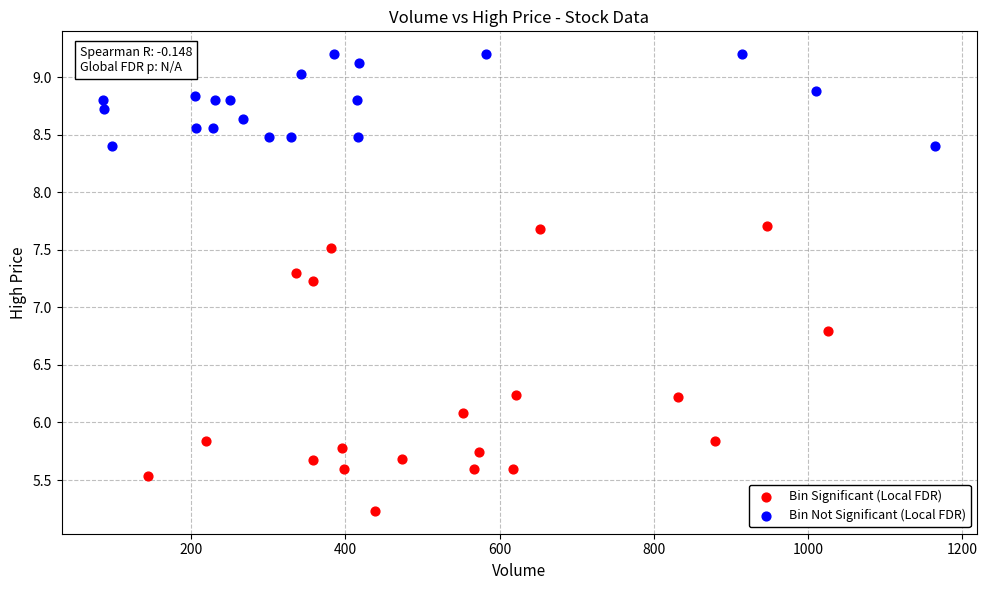

Which series reaches the maximum Y coordinate?

Bin Not Significant (Local FDR)